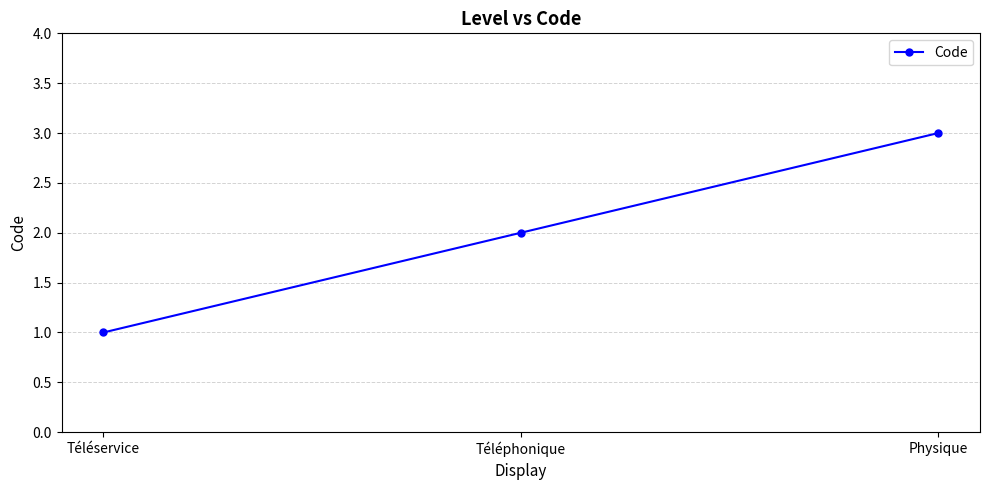

At which label is the value closest to 2?

Téléphonique